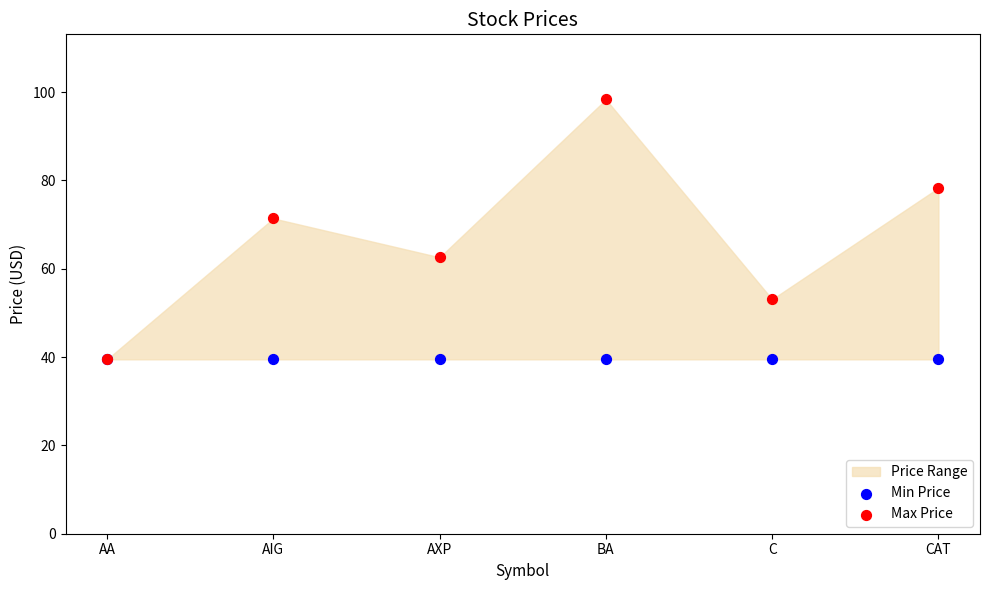

Across all series, what Y value is closest to 68?

71.4